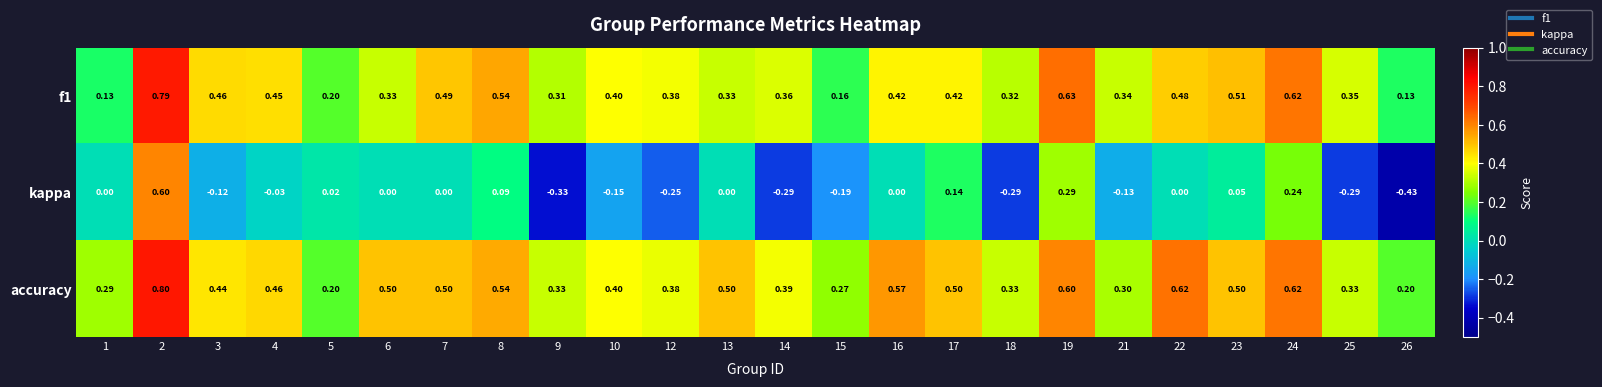

What is the total value across all series at 2?

2.2